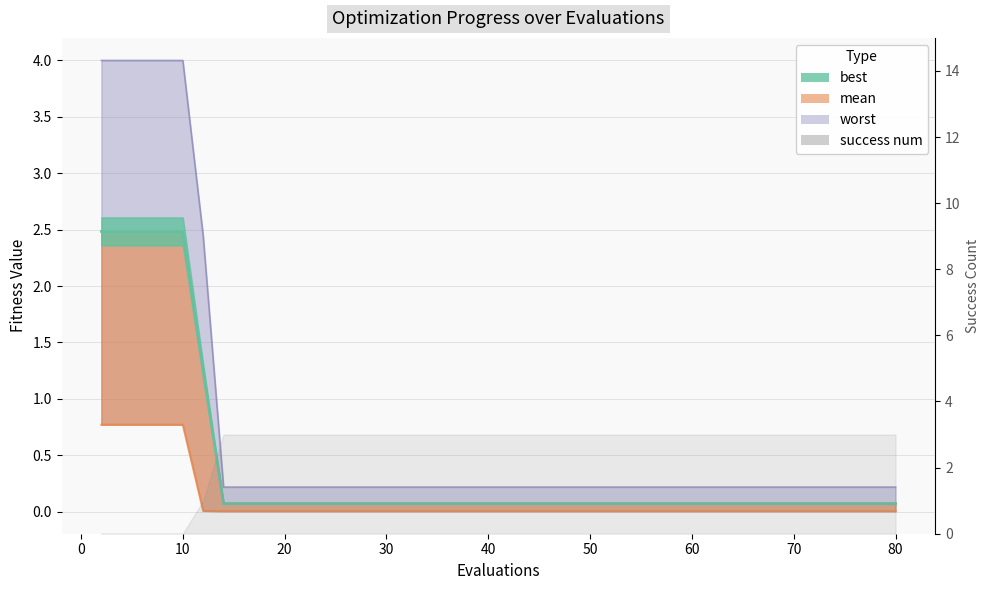

The value of worst at 66 is 0.2. True or false?

True